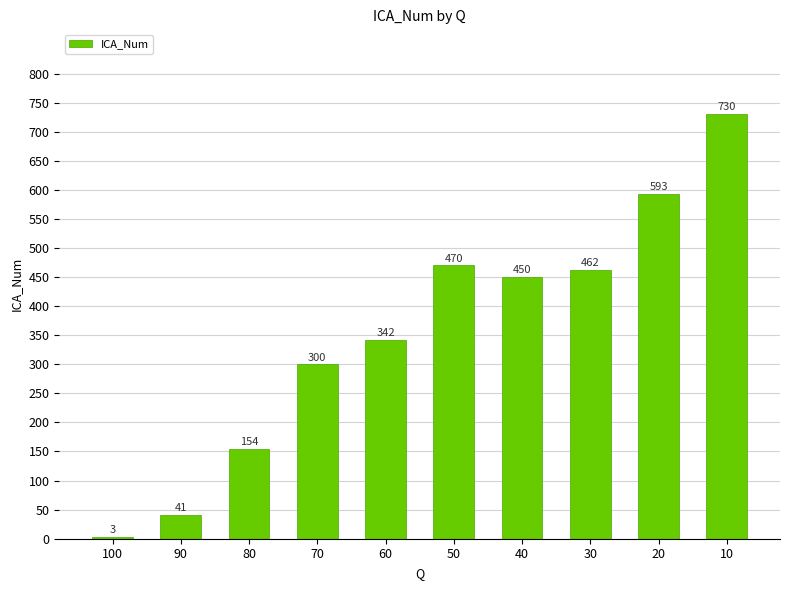

What is the change in value from 100 to 80?

+151